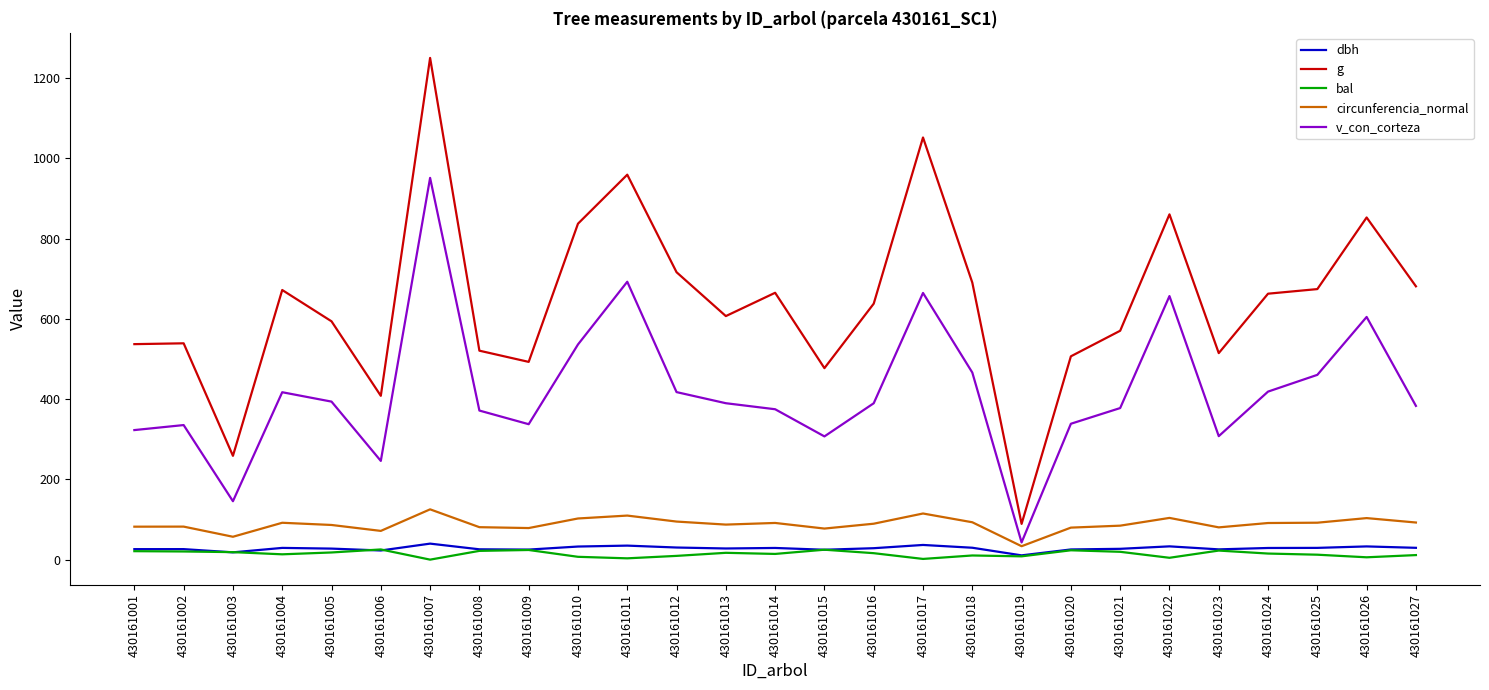

Is it true that g equals 662.8 at 430161024?

True